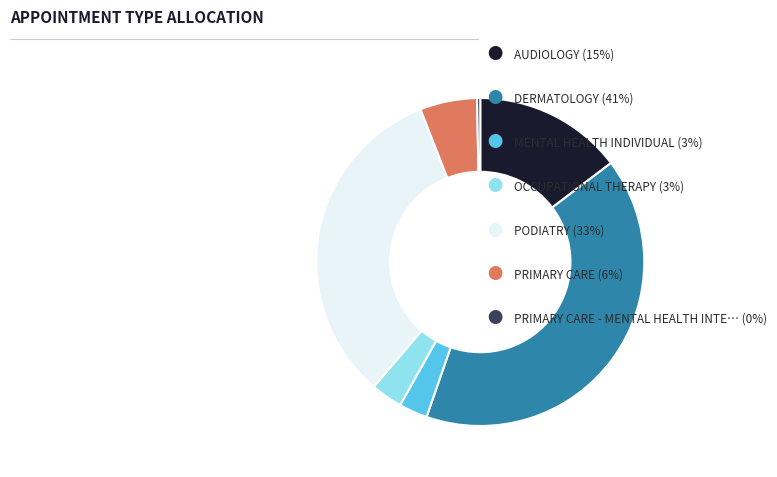

Count the number of slices in the pie.

7